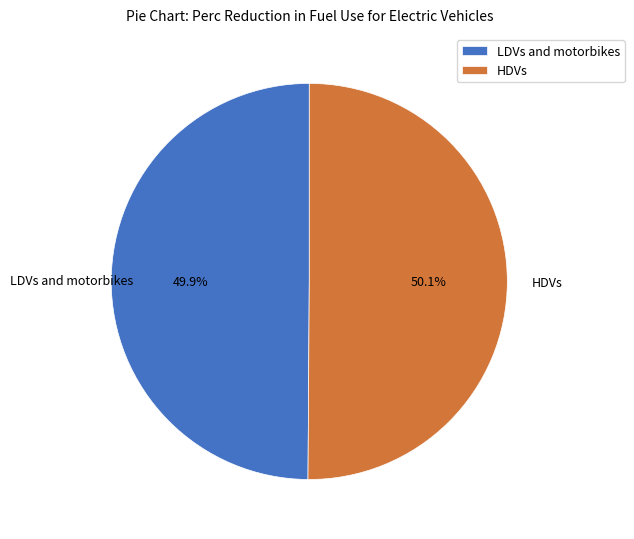

Do LDVs and motorbikes and HDVs together represent more than half of the pie?

Yes